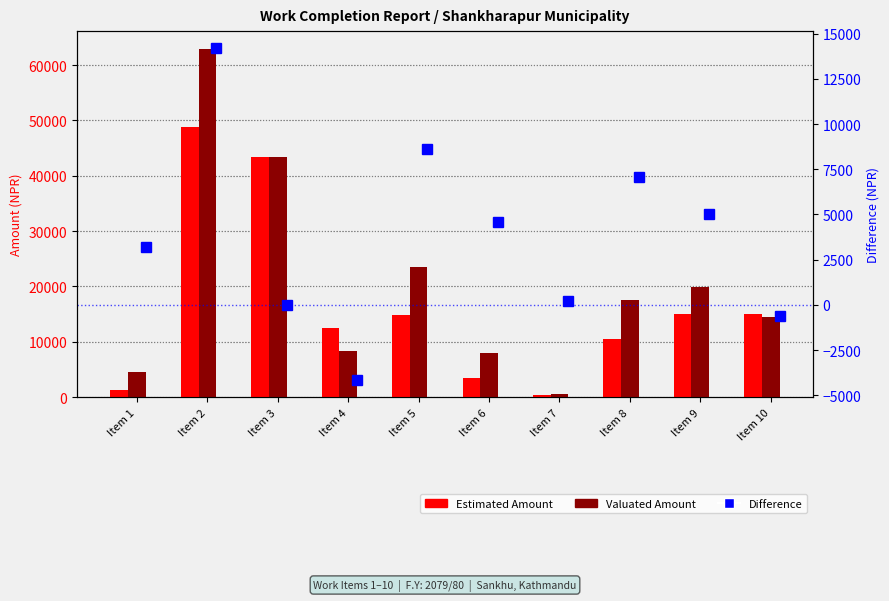

What is the value of the Estimated Amount bar at the 2nd from the left?

48772.4